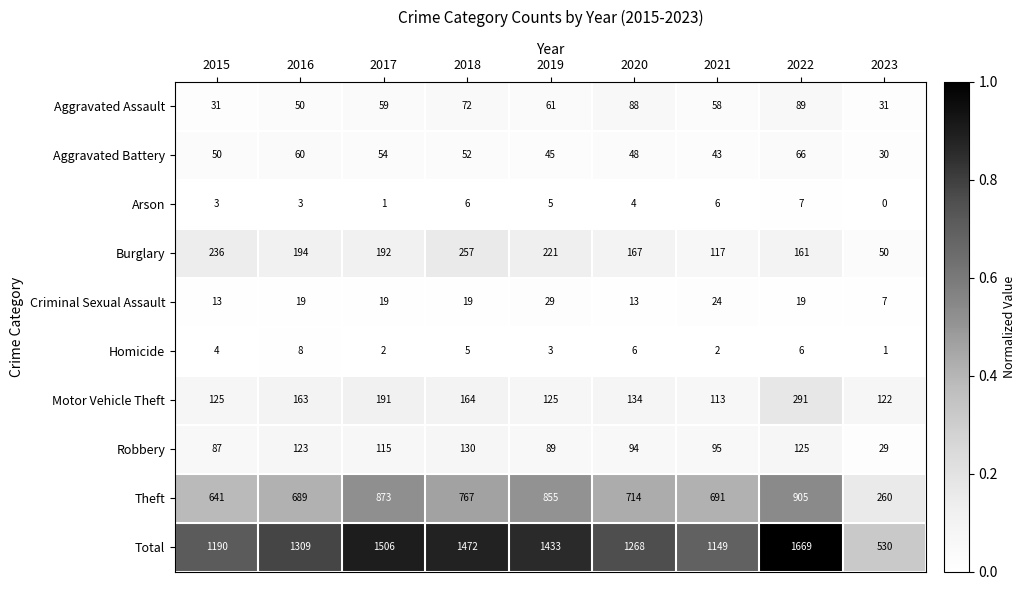

Which category has the highest value across all series?

2022